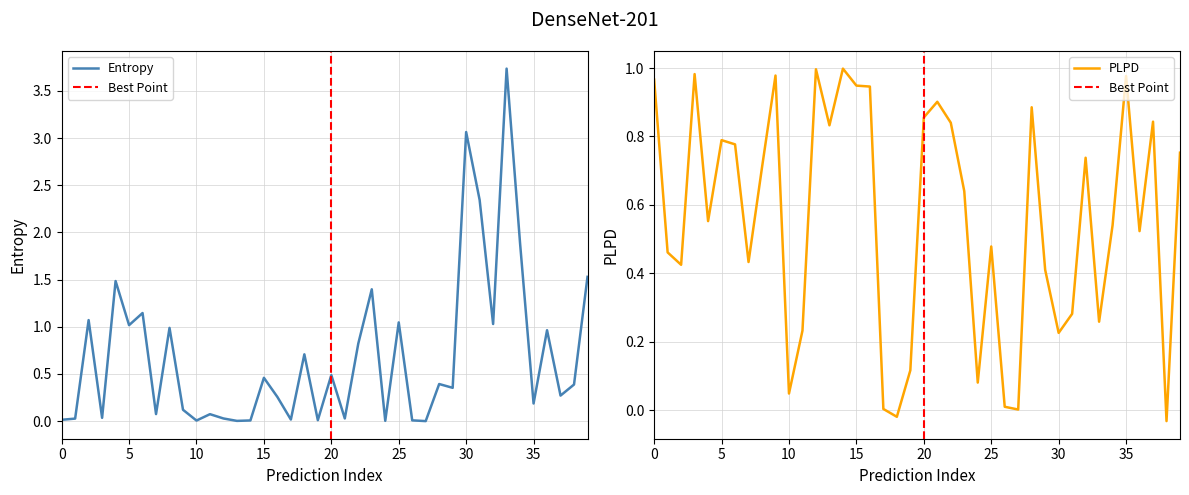

True or false: Entropy has a value of 0.5 at 20.

True